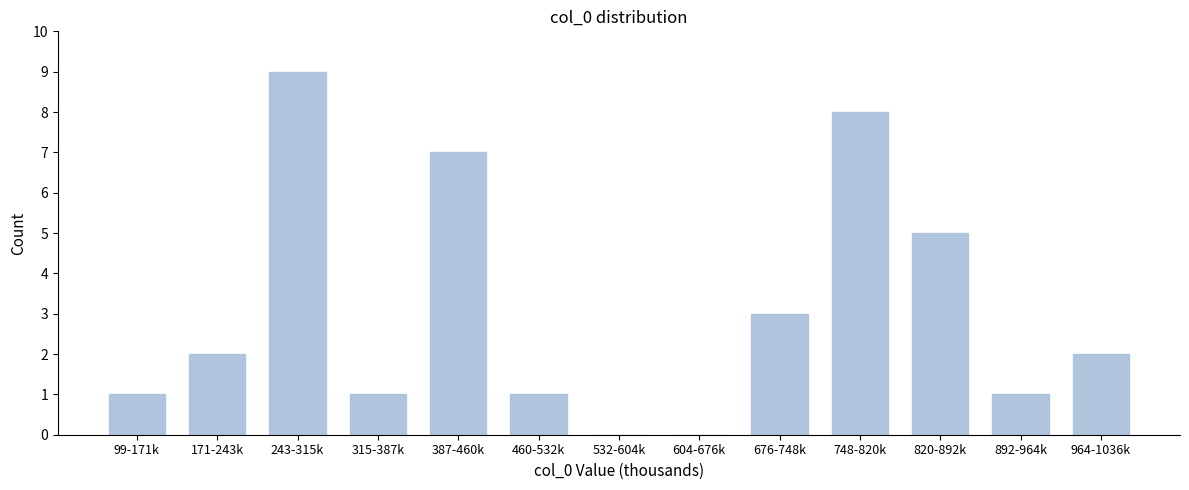

Reading left to right, list all the values displayed in this chart.

99-171k=1	171-243k=2	243-315k=9	315-387k=1	387-460k=7	460-532k=1	532-604k=0	604-676k=0	676-748k=3	748-820k=8	820-892k=5	892-964k=1	964-1036k=2